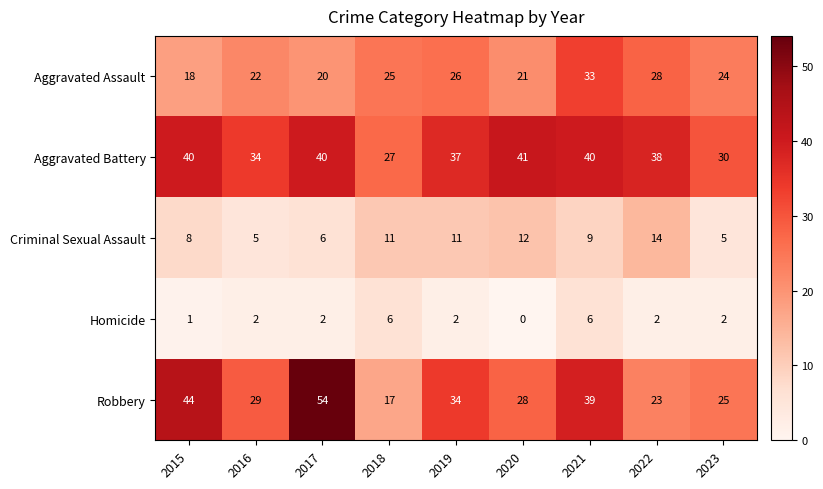

Is it true that Homicide equals 1 at 2022?

False